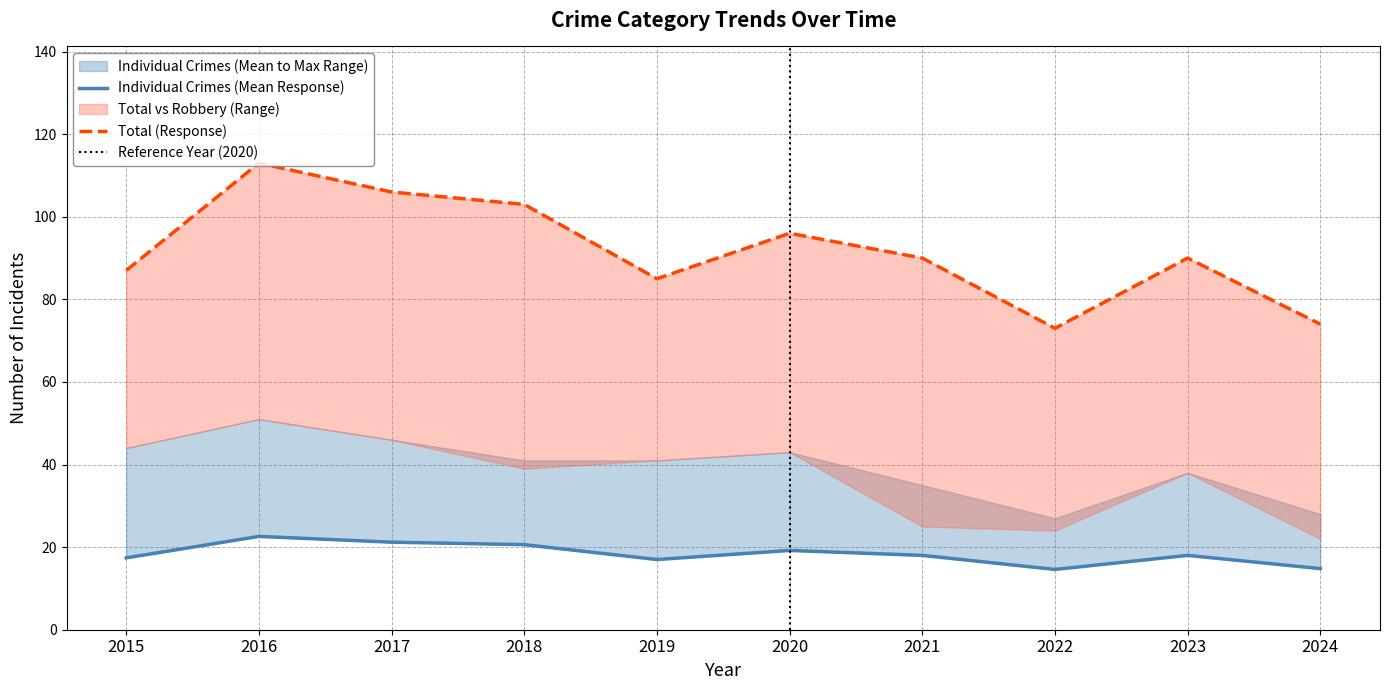

The value of Robbery at 2015 is 60. True or false?

False